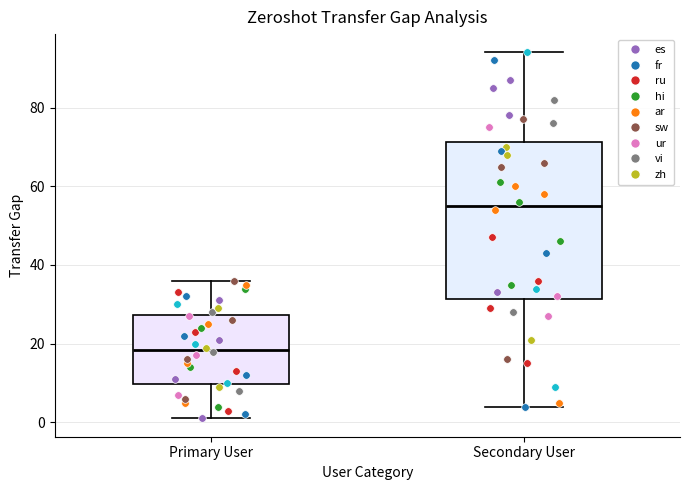

Reading left to right, read every box against the y-axis: the position of its median line, the range the box covers, and the ends of its whiskers. The values are not printed on the chart, so give them approximately, as read against the axis.

Primary User: median 18, box 10 to 28, whiskers 2 to 36
Secondary User: median 56, box 32 to 72, whiskers 4 to 94